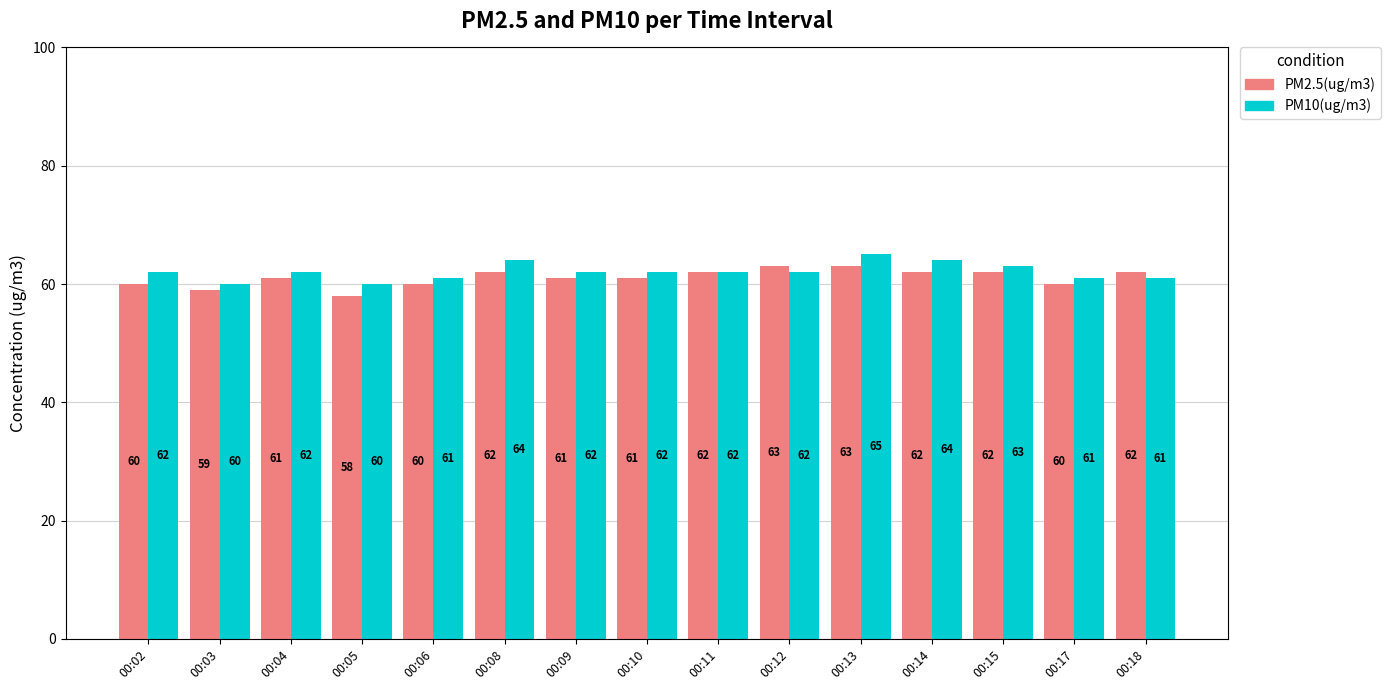

Which series has the largest total across all categories?

PM10(ug/m3)